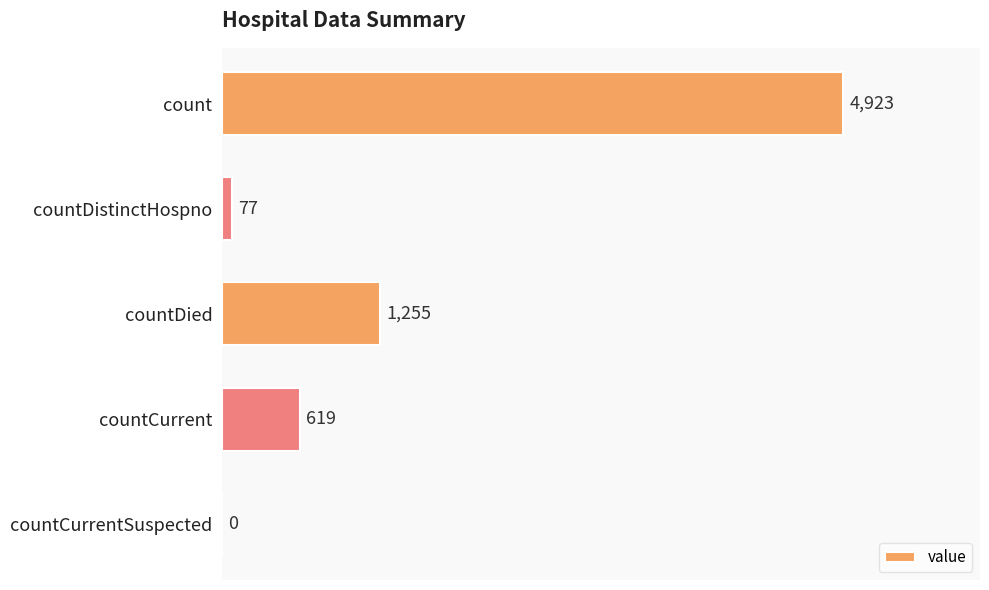

Reading top to bottom, list all the values displayed in this chart.

count=4923	countDistinctHospno=77	countDied=1255	countCurrent=619	countCurrentSuspected=0